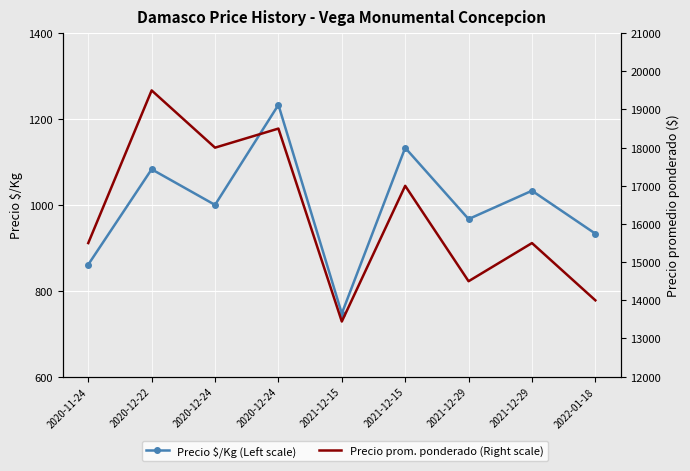

Rank the series by their maximum value, from highest to lowest.

Precio prom. ponderado (Right scale), Precio $/Kg (Left scale)